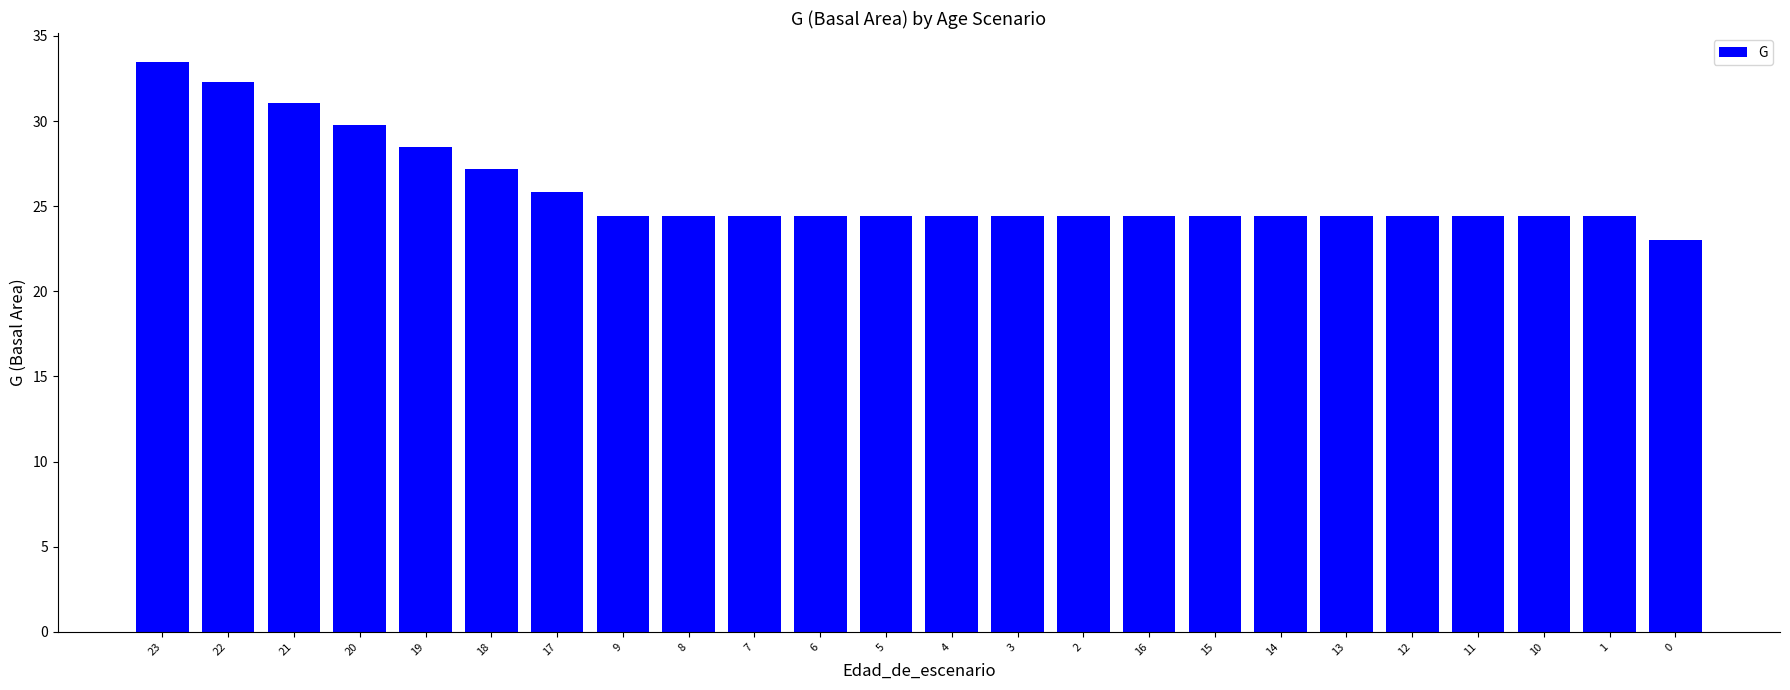

What position from the left is 10?

22